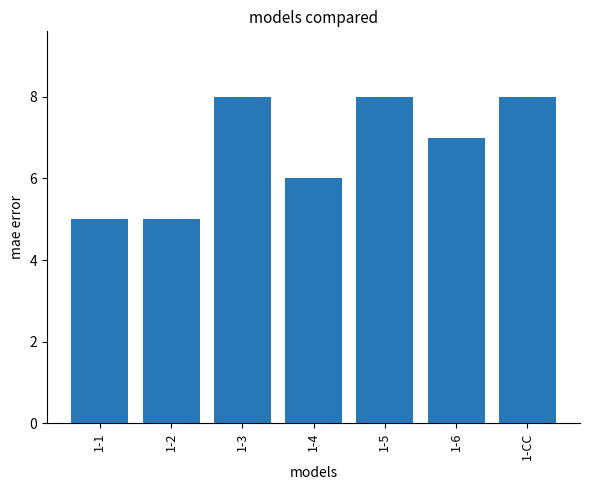

What is the difference between the values at 1-2 and 1-6?

2